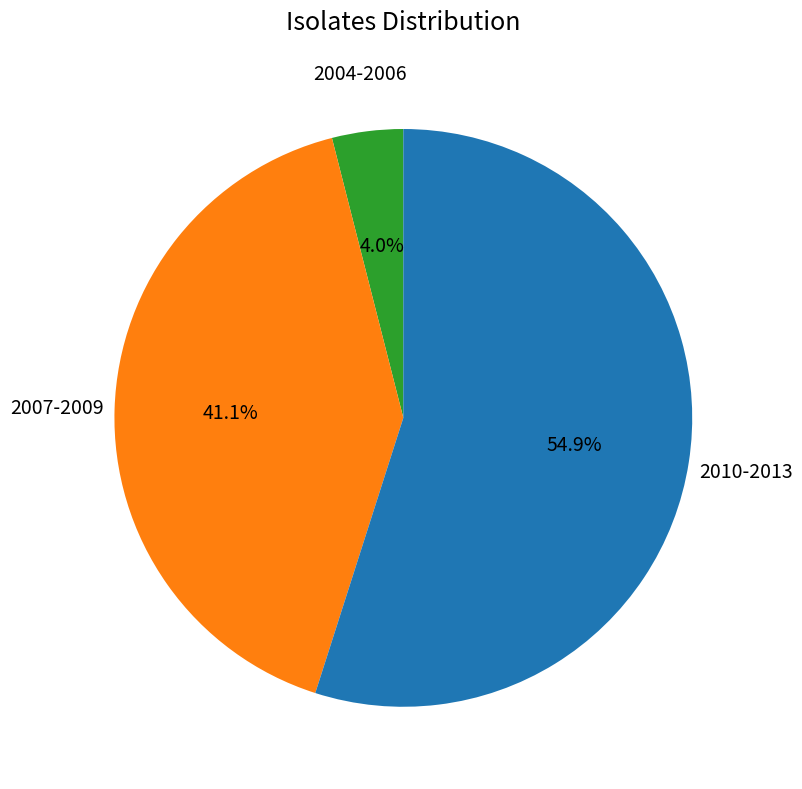

Is there any slice that represents more than half of the pie?

Yes